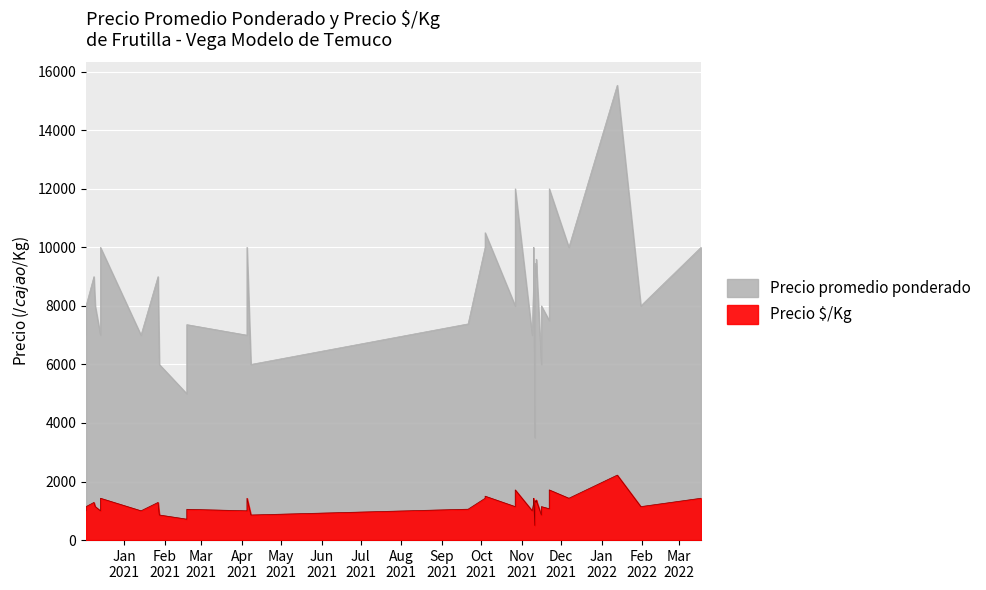

True or false: Precio $/Kg has more than 1 points higher than both neighbors.

True